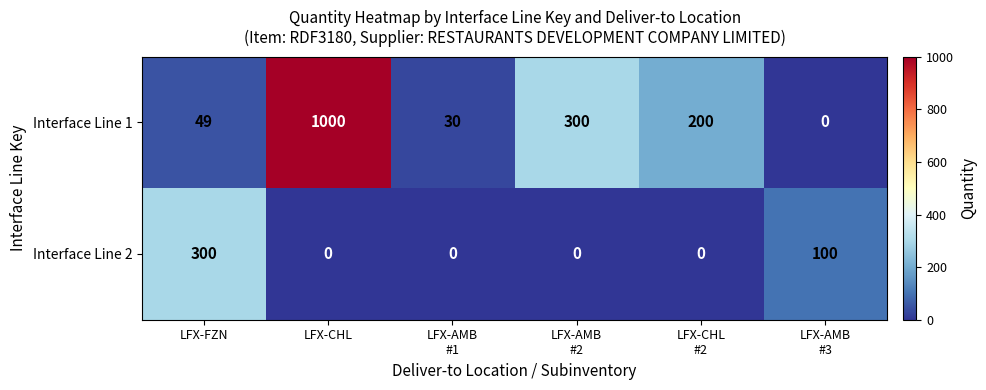

Rank the series by their average value, from highest to lowest.

Interface Line 1, Interface Line 2